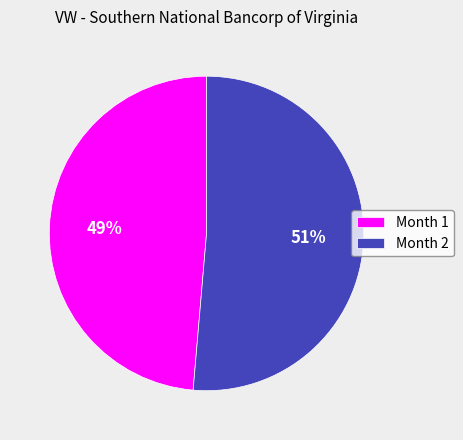

To the nearest percent, what portion does Month 1 represent?

49%